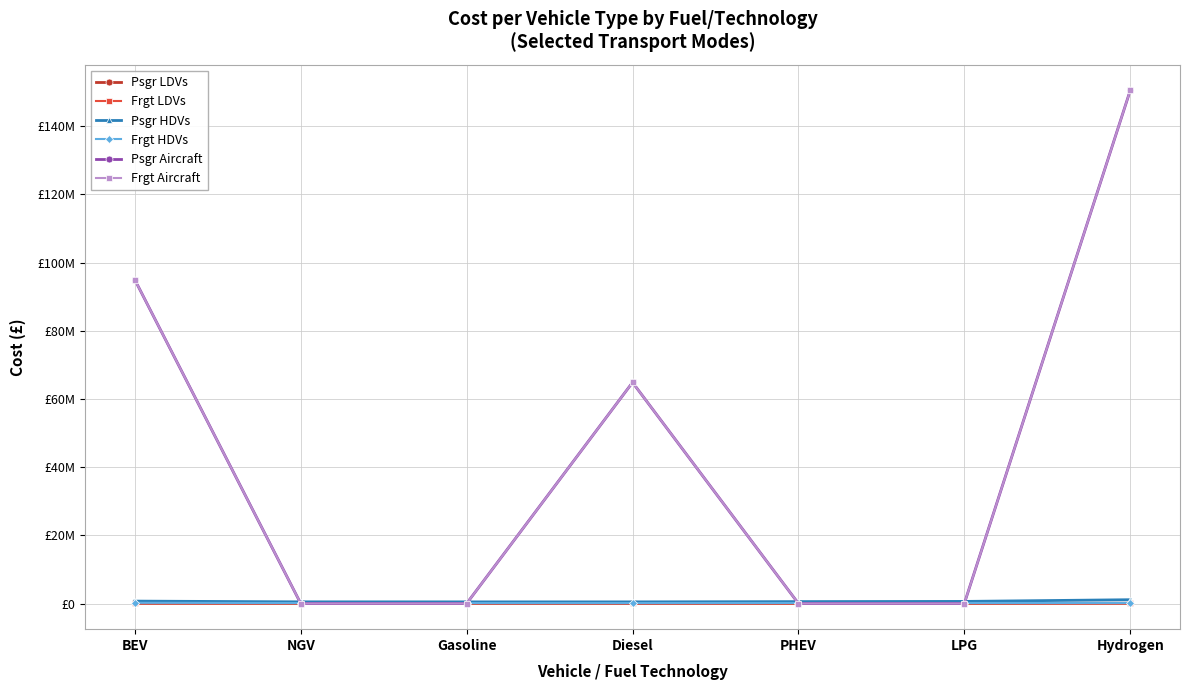

Does the chart have visible grid lines?

Yes